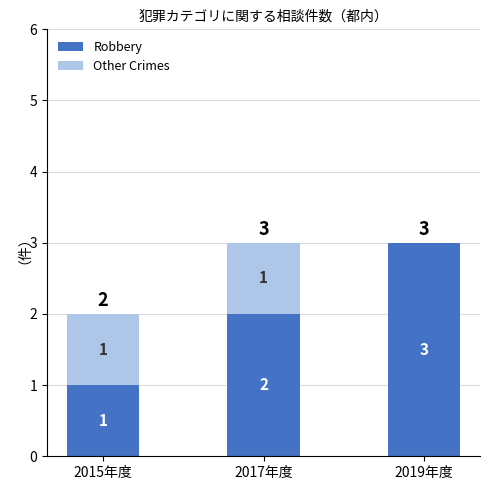

What is the total value across all series at 2017年度?

3